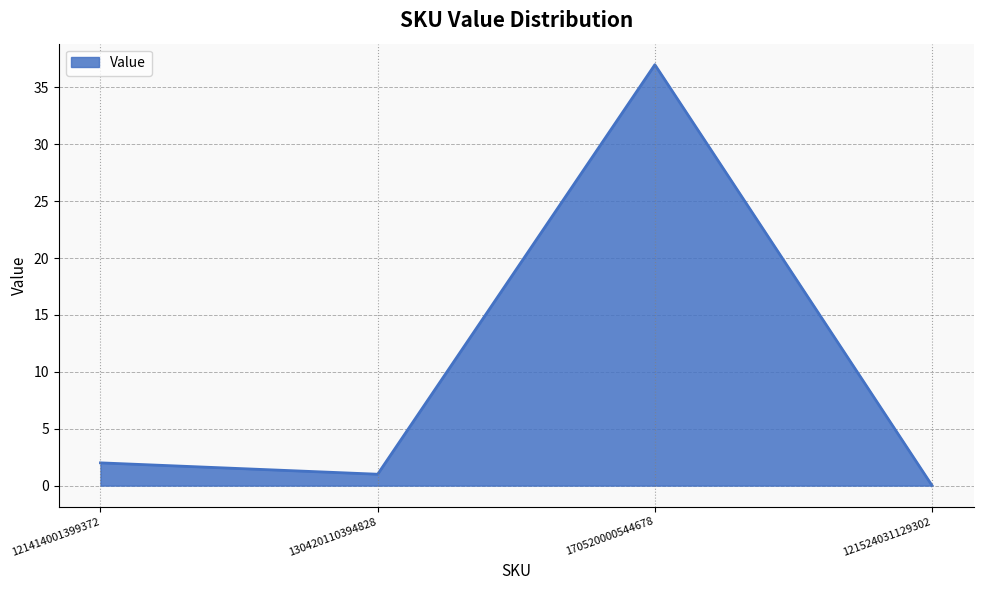

Reading left to right, list all the values displayed in this chart.

2	1	37	0